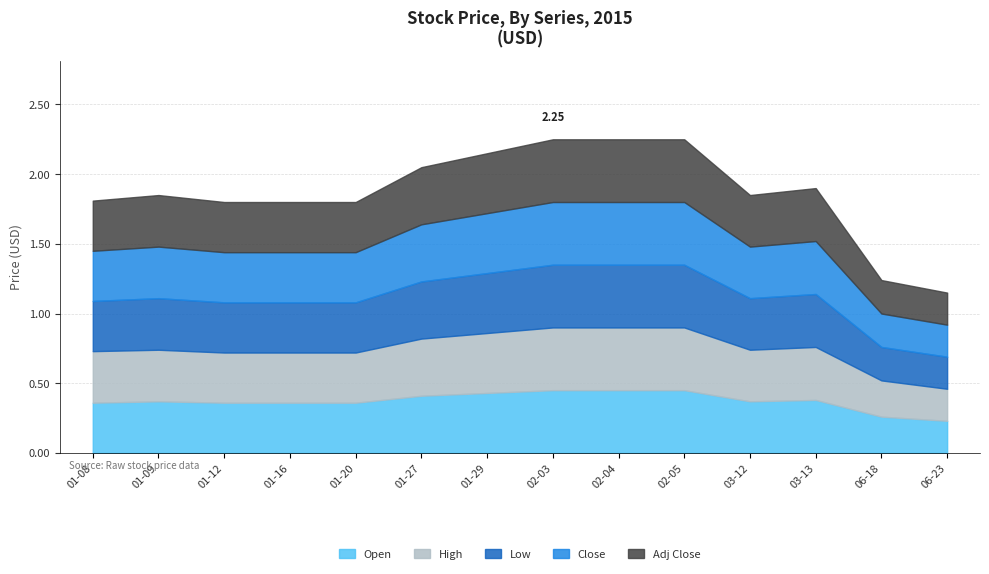

What value does the Low series have at 2015-02-05?

0.5